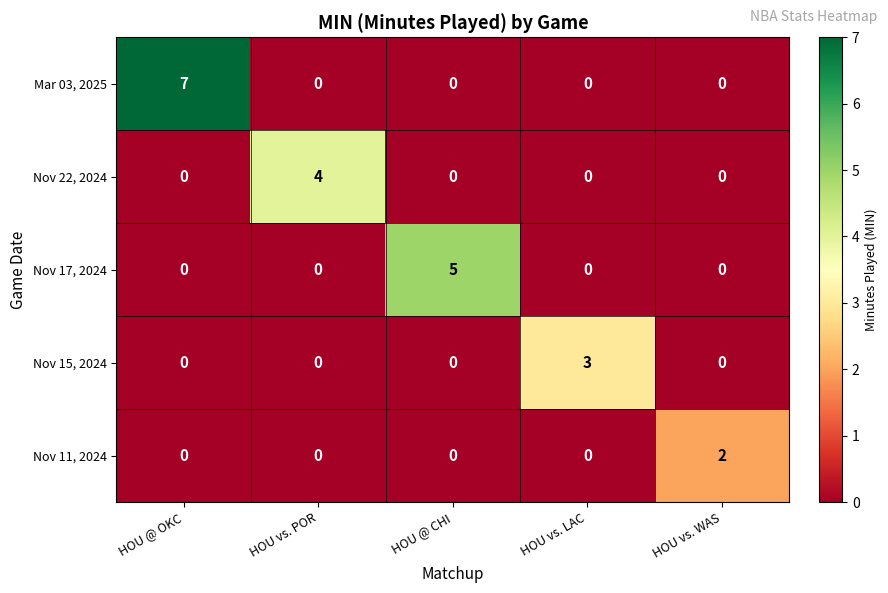

Between HOU vs. LAC and HOU vs. WAS, which series saw the biggest shift?

Nov 15, 2024